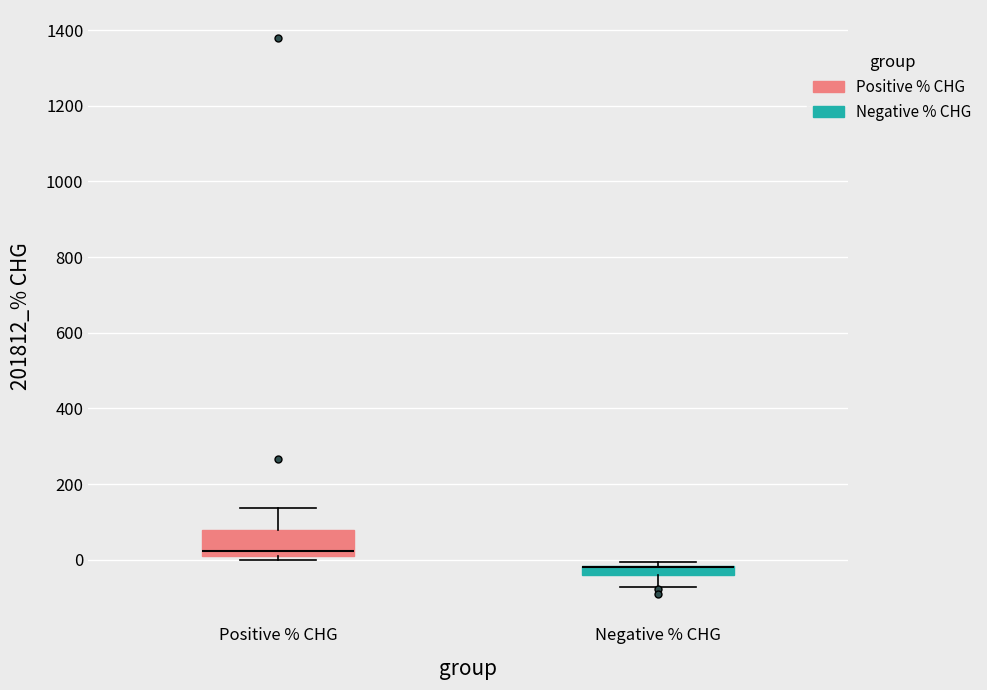

Comparing the boxes themselves (not the whiskers), which one is the tallest?

Positive % CHG